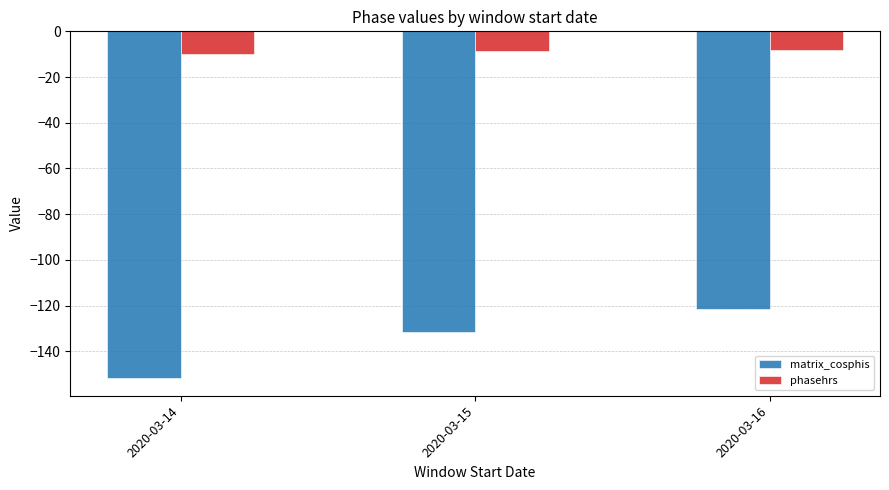

What is the minimum value for phasehrs?

-10.1